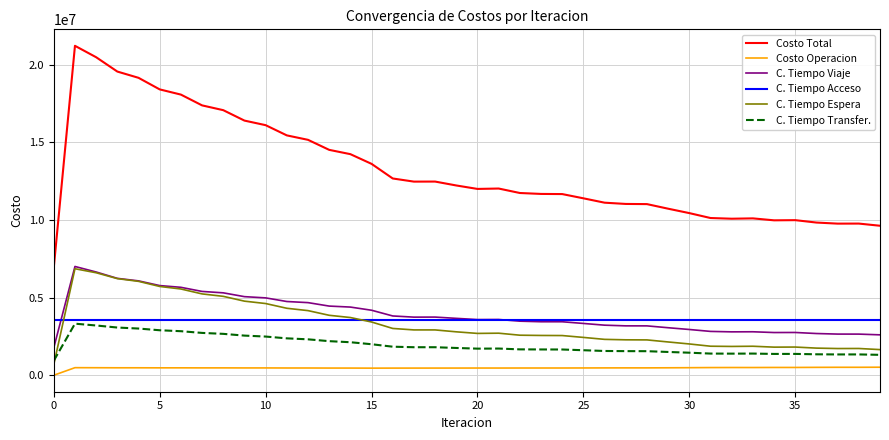

Which series has the largest range (max minus min)?

Costo Total